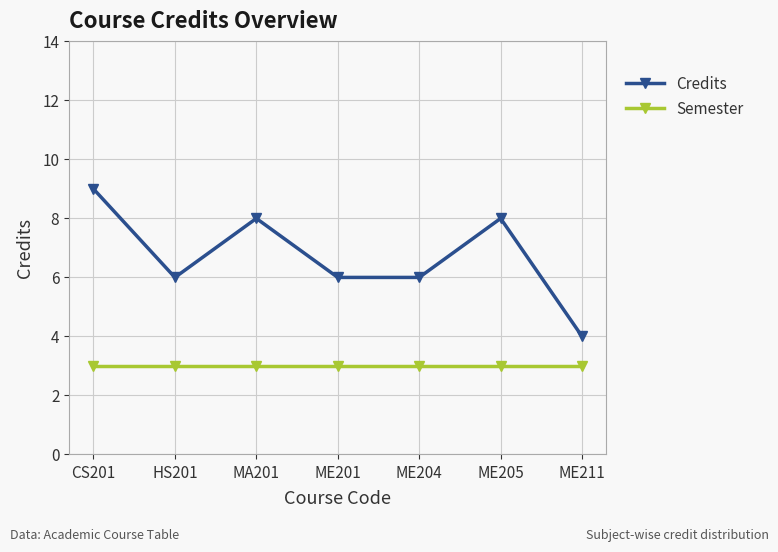

How many lines are shown in the chart?

2